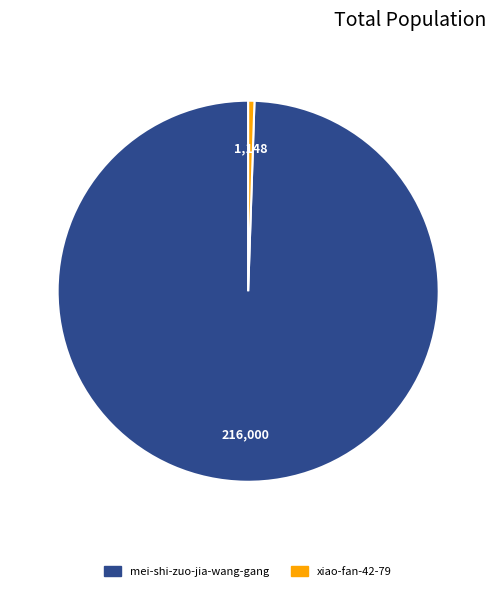

Does any single category account for the majority?

Yes